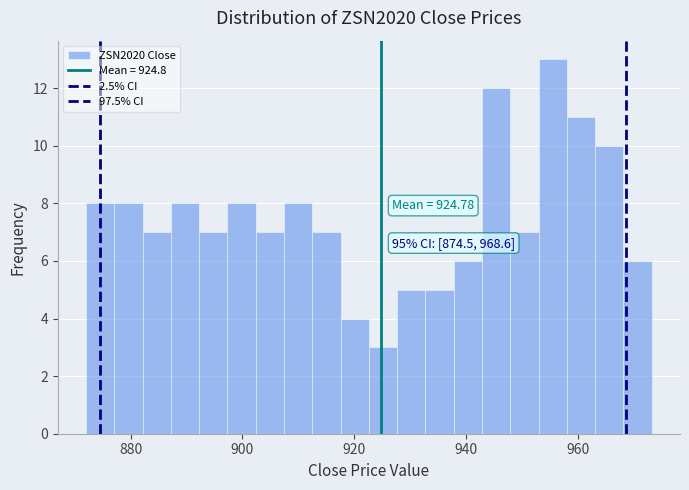

Around what value on the x-axis is the tallest bar? Give the approximate position of its centre, as read against the axis.

956